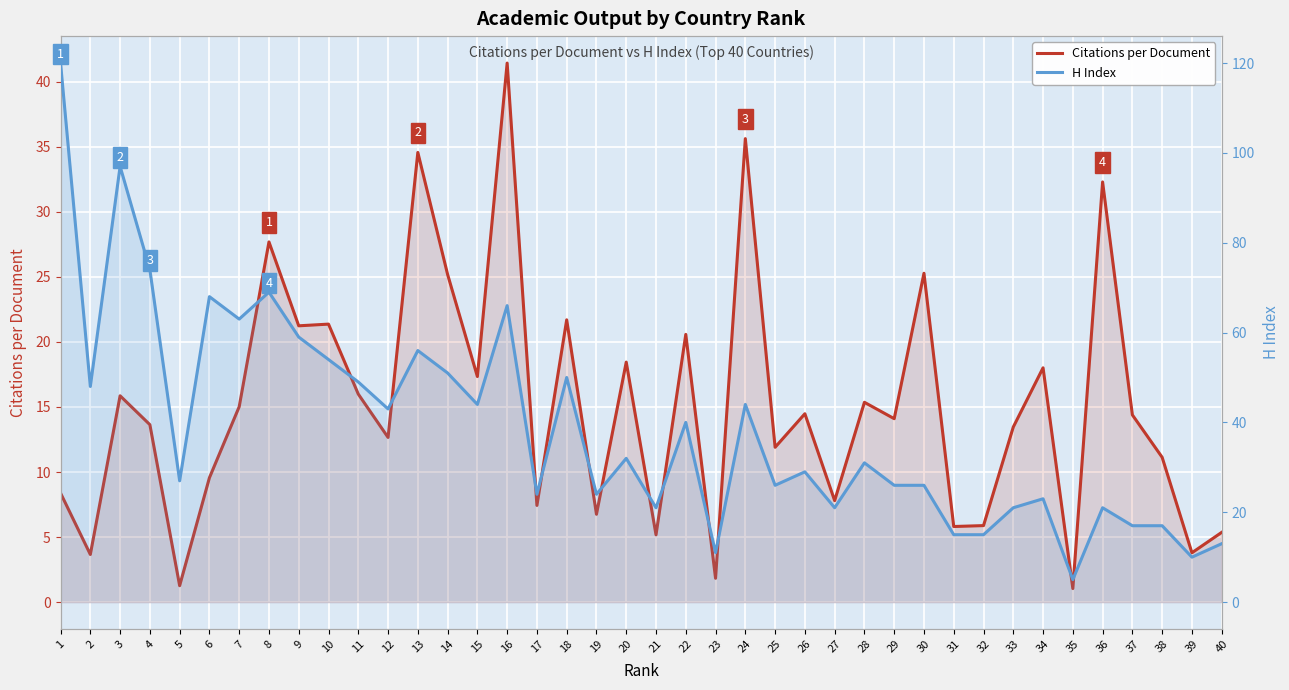

Where is the first local minimum for H Index?

2